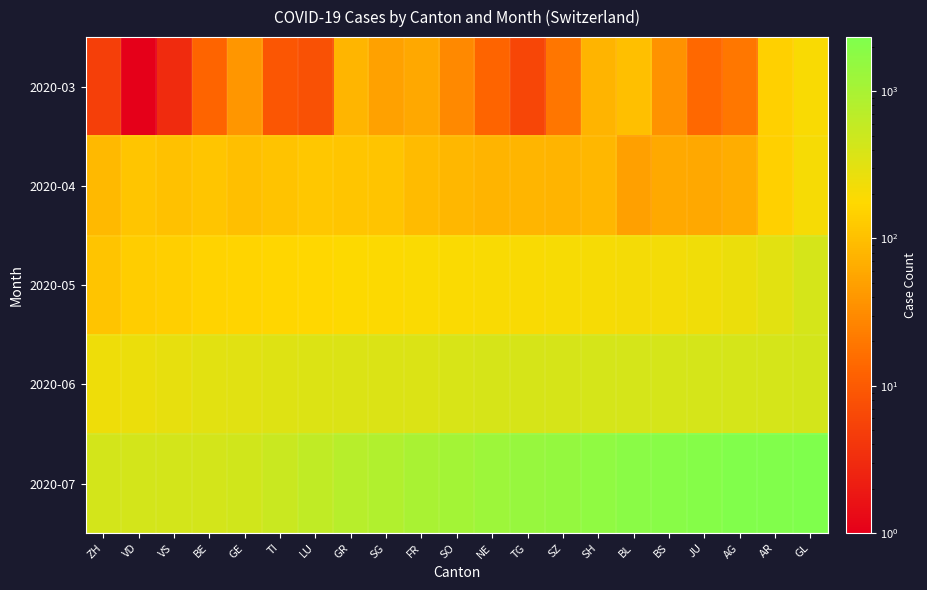

Reading left to right, extract all data points from this chart.

2020-03: ZH=5	VD=1	VS=3	BE=13	GE=40	TI=9	LU=8	GR=79	SG=50	FR=58	SO=29	NE=13	TG=6	SZ=19	SH=77	BL=97	BS=36	JU=14	AG=20	AR=146	GL=197
2020-04: ZH=86	VD=115	VS=104	BE=113	GE=99	TI=108	LU=119	GR=115	SG=112	FR=89	SO=81	NE=77	TG=80	SZ=77	SH=82	BL=49	BS=61	JU=59	AG=66	AR=147	GL=207
2020-05: ZH=112	VD=138	VS=143	BE=154	GE=158	TI=163	LU=172	GR=182	SG=187	FR=190	SO=194	NE=197	TG=200	SZ=205	SH=207	BL=214	BS=224	JU=238	AG=258	AR=313	GL=406
2020-06: ZH=246	VD=260	VS=282	BE=313	GE=323	TI=339	LU=351	GR=358	SG=364	FR=365	SO=386	NE=395	TG=397	SZ=401	SH=402	BL=405	BS=406	JU=408	AG=410	AR=411	GL=420
2020-07: ZH=420	VD=421	VS=424	BE=424	GE=443	TI=526	LU=617	GR=741	SG=842	FR=971	SO=1120	NE=1241	TG=1404	SZ=1505	SH=1654	BL=1834	BS=1924	JU=2038	AG=2222	AR=2251	GL=2328